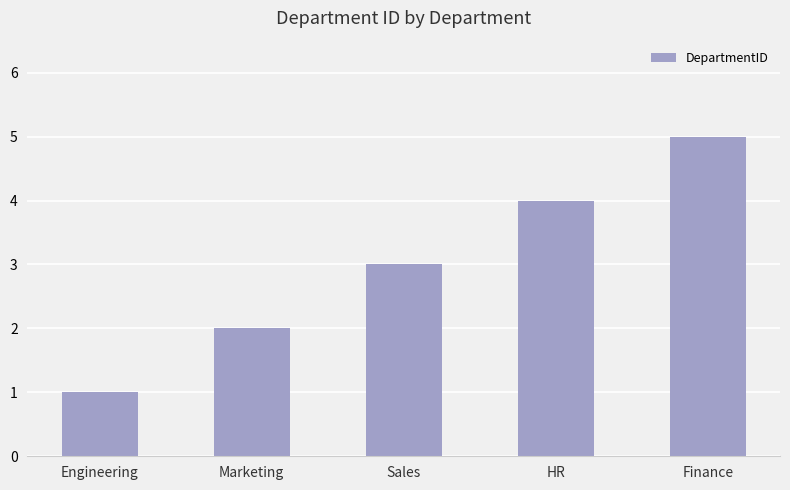

Are the bars horizontal?

No